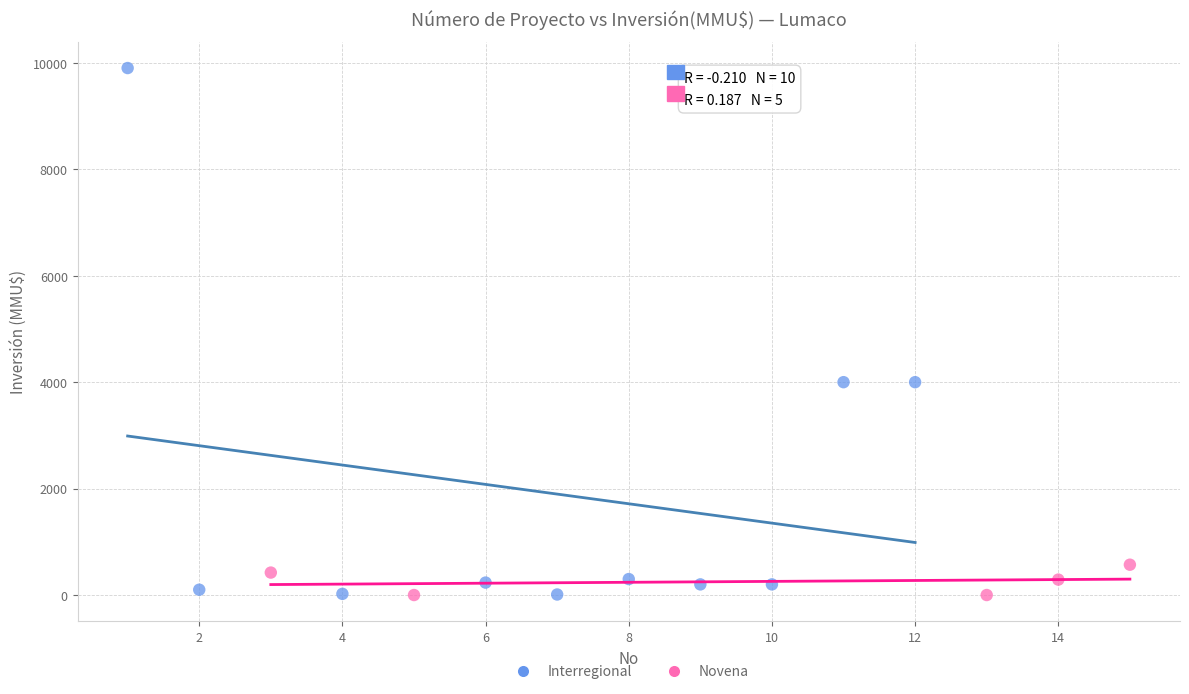

Which series has the widest spread of Y values?

Interregional